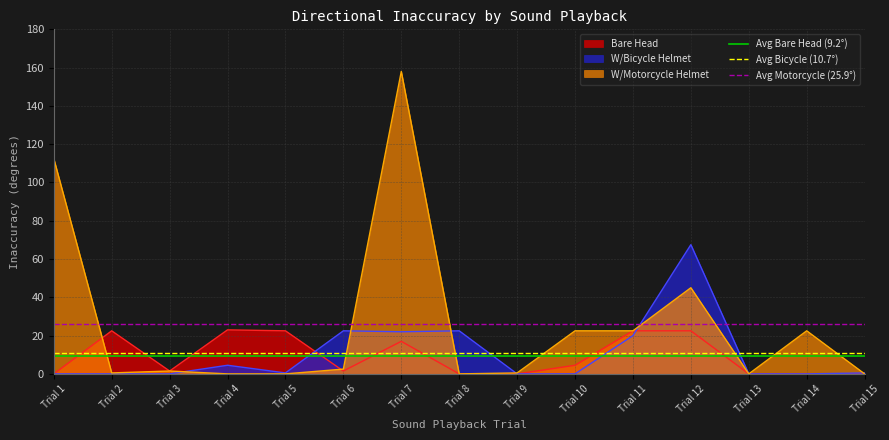

What is the maximum value for W/Motorcycle Helmet?

158.0